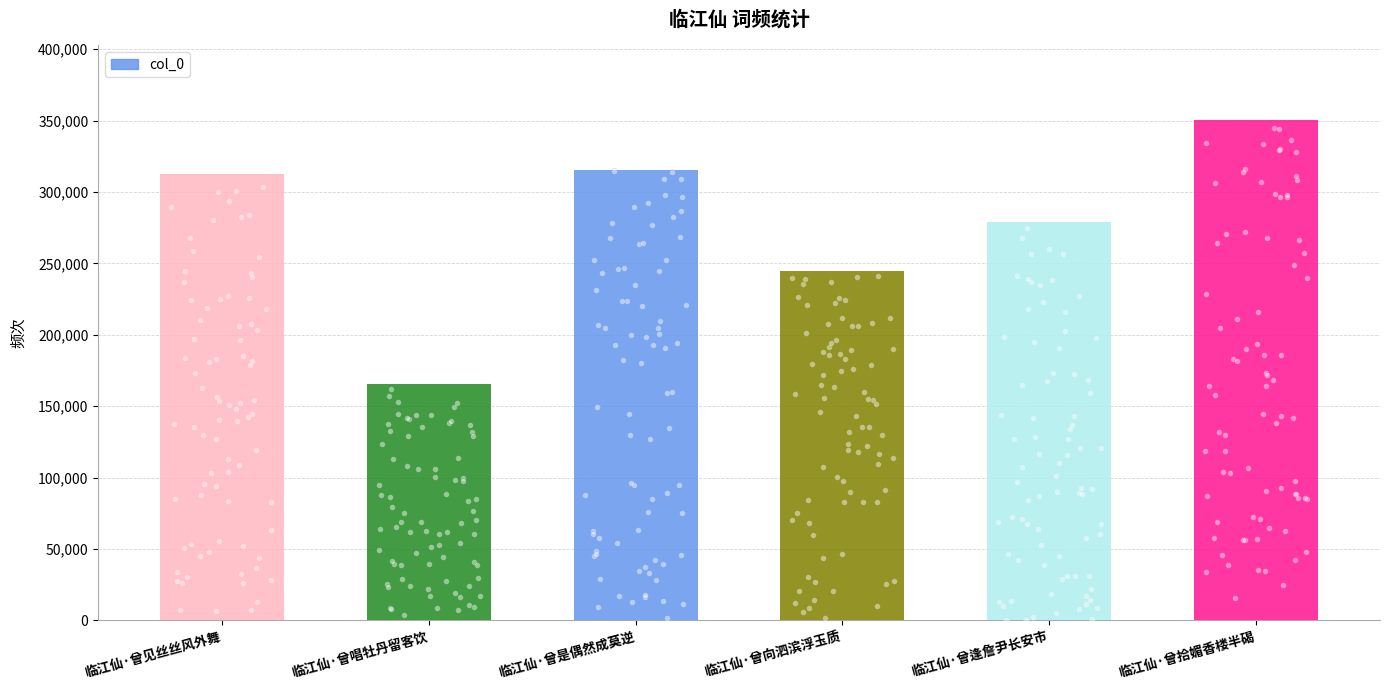

What is the change in value from 临江仙·曾见丝丝风外舞 to 临江仙·曾是偶然成莫逆?

+2309